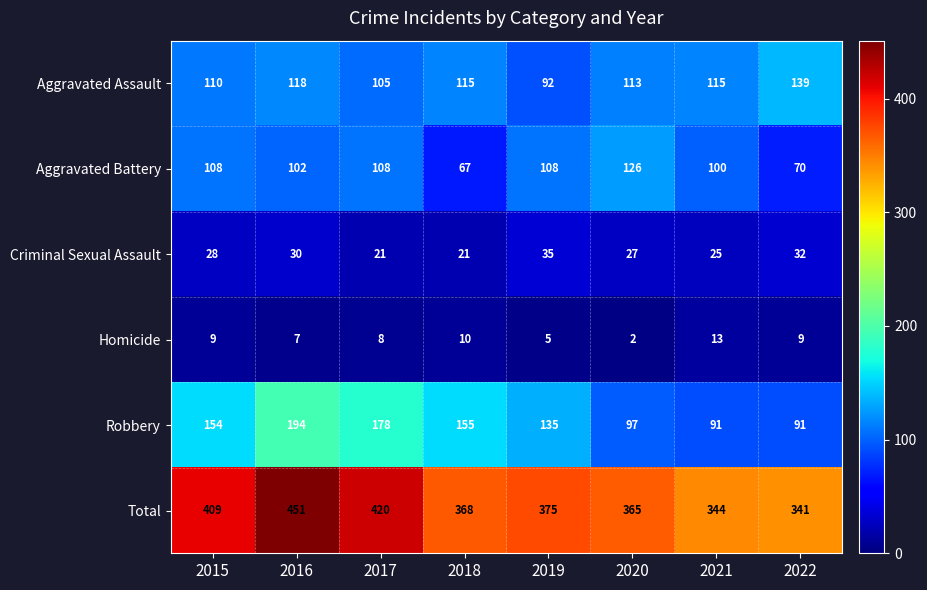

Is it true that Aggravated Battery equals 168 at 2021?

False